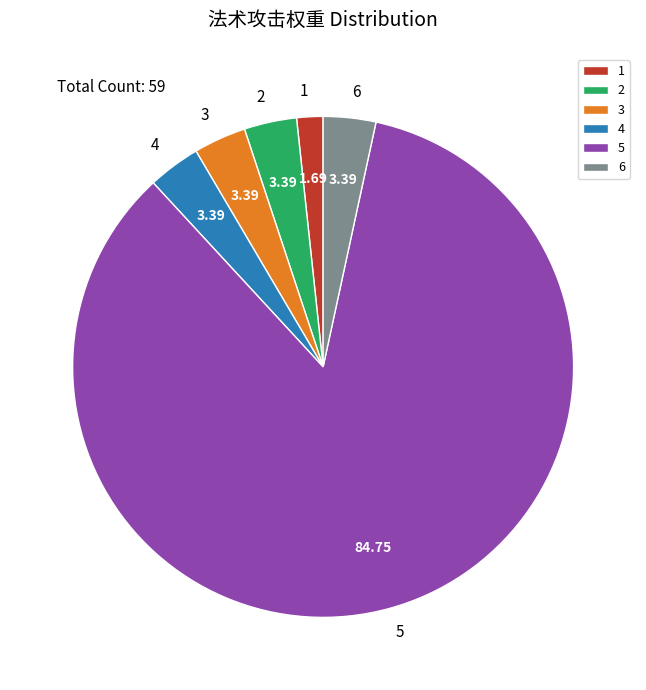

Do 2 and 5 together represent more than half of the pie?

Yes